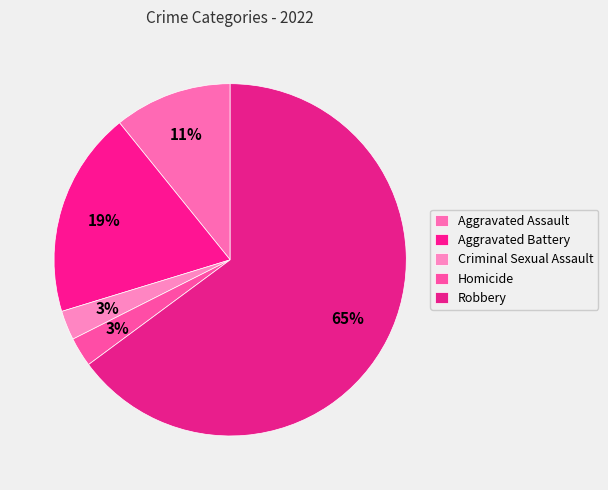

Do Criminal Sexual Assault and Homicide together represent more than half of the pie?

No